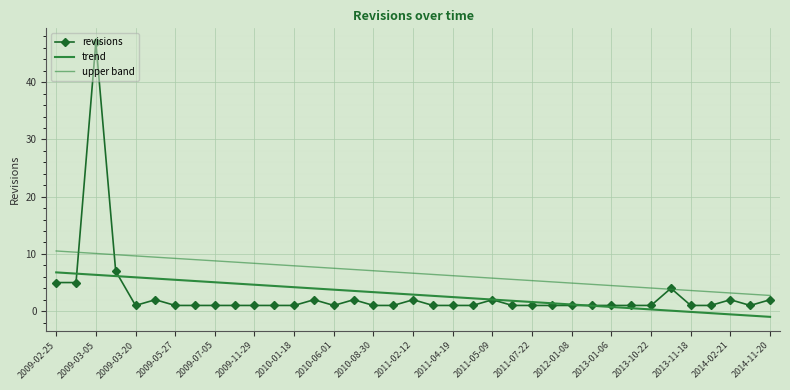

True or false: trend and revisions cross at least once.

True